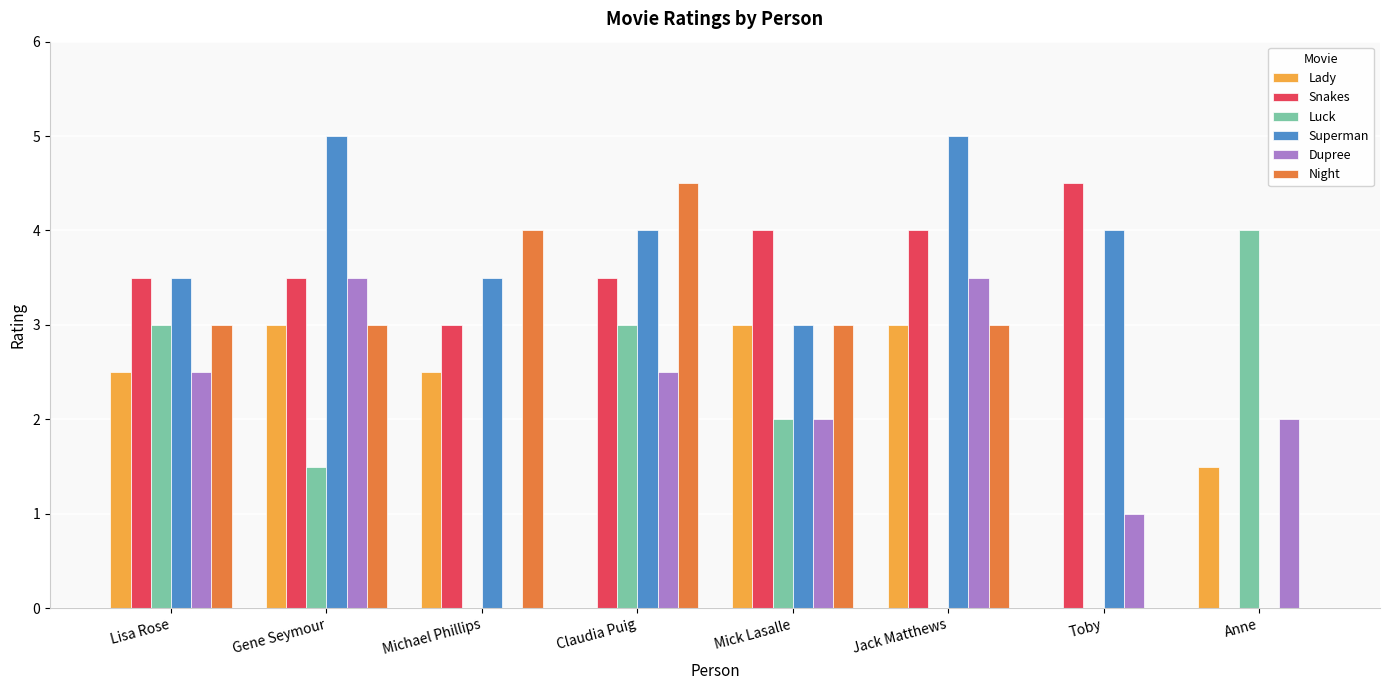

What is the total value across all series at Mick Lasalle?

17.0